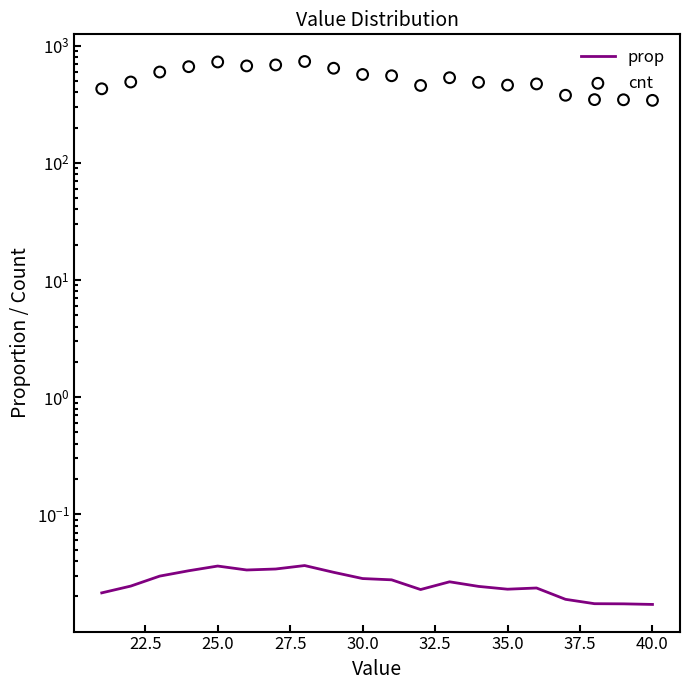

Is the value of prop at 40.0 greater than the value of cnt at 11?

No